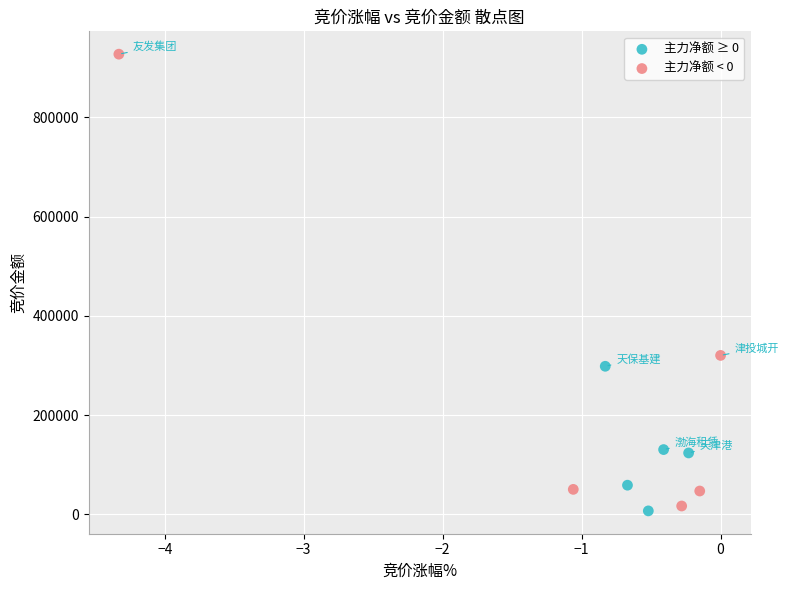

Which series contains the highest Y value?

主力净额 < 0